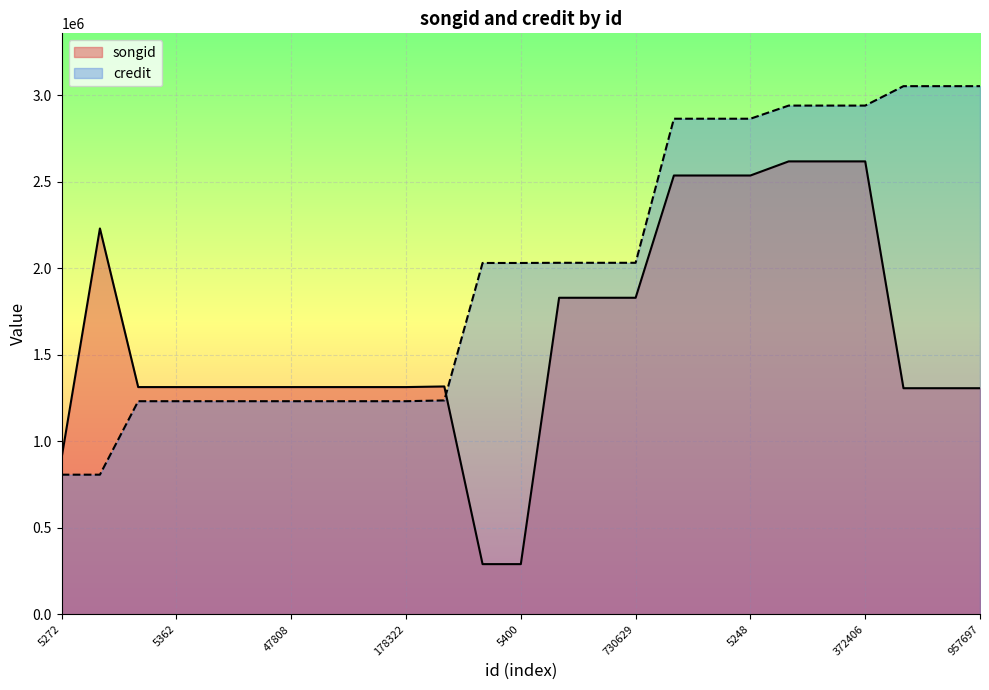

How many times do credit and songid cross each other?

1